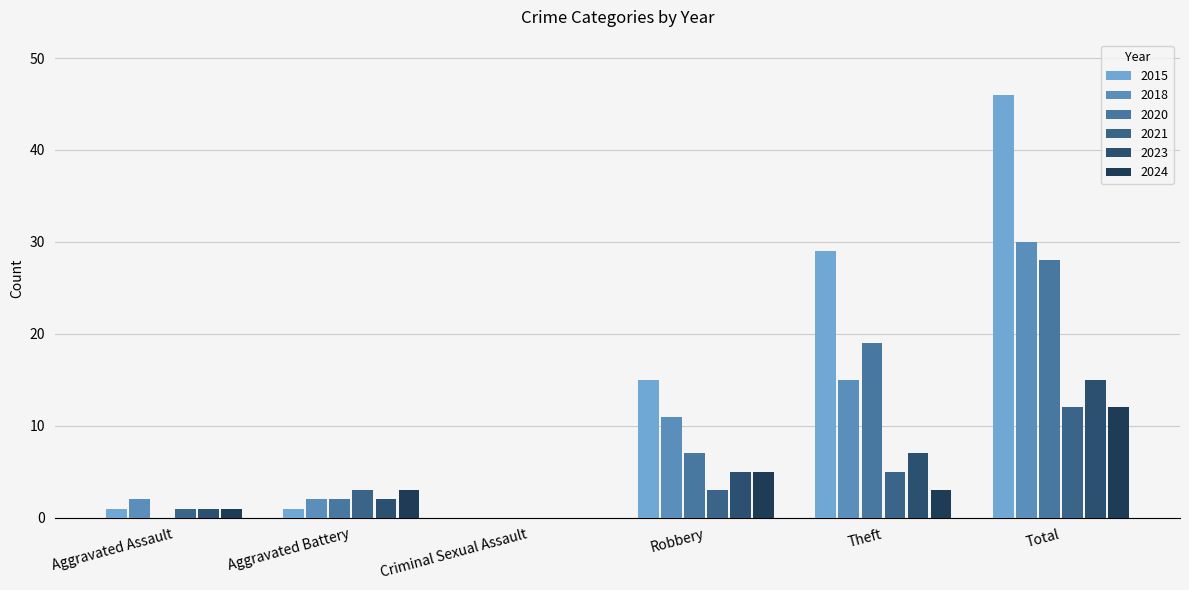

Which label corresponds to the smallest value in the chart?

Criminal Sexual Assault